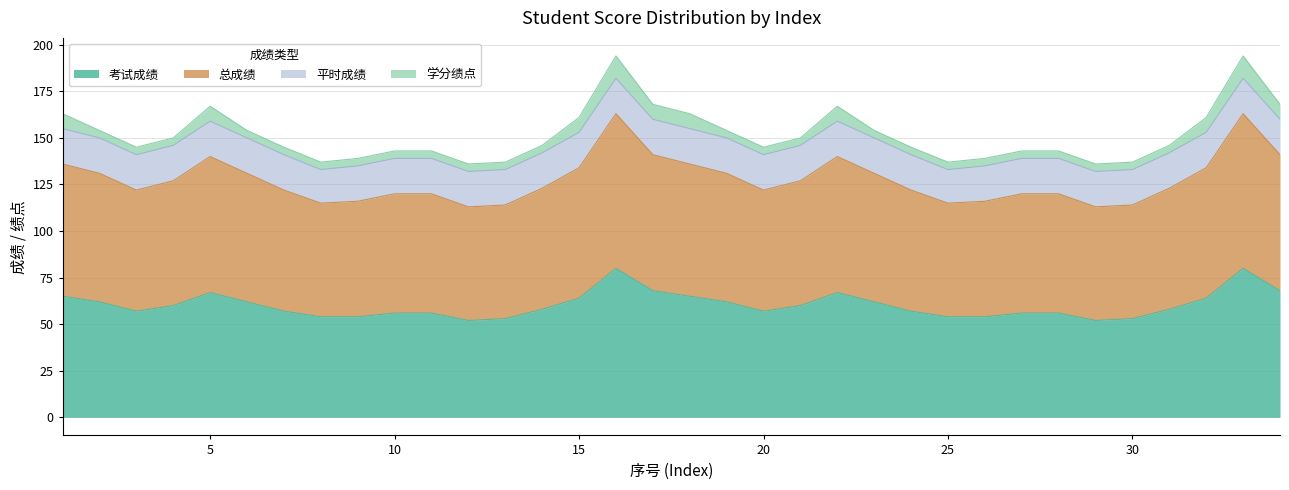

True or false: 总成绩 and 考试成绩 cross at least once.

False